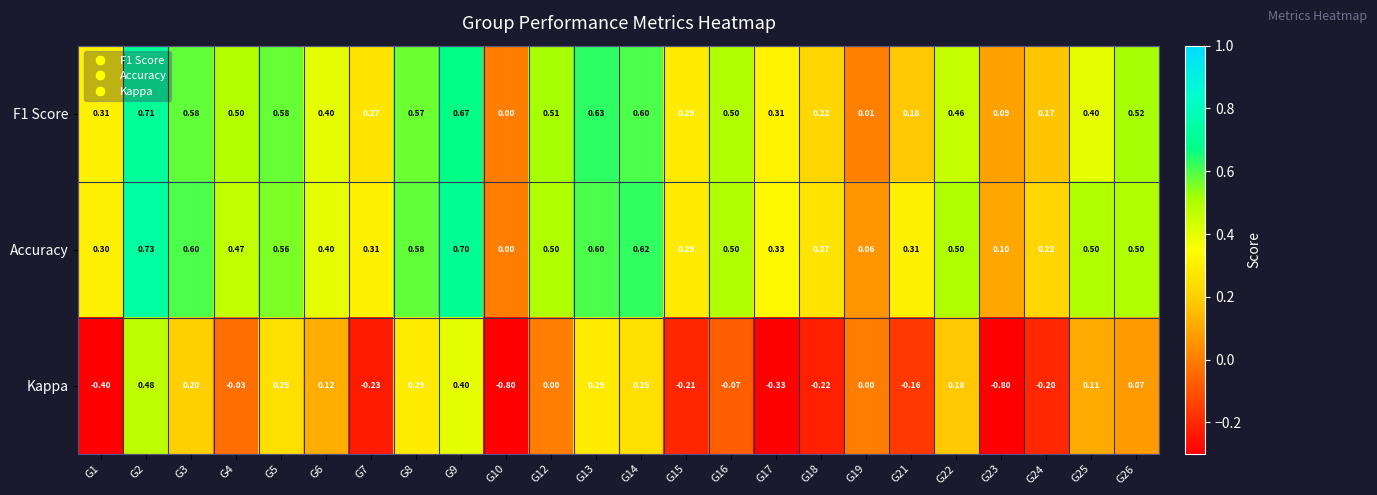

Which series has the largest range (max minus min)?

Kappa